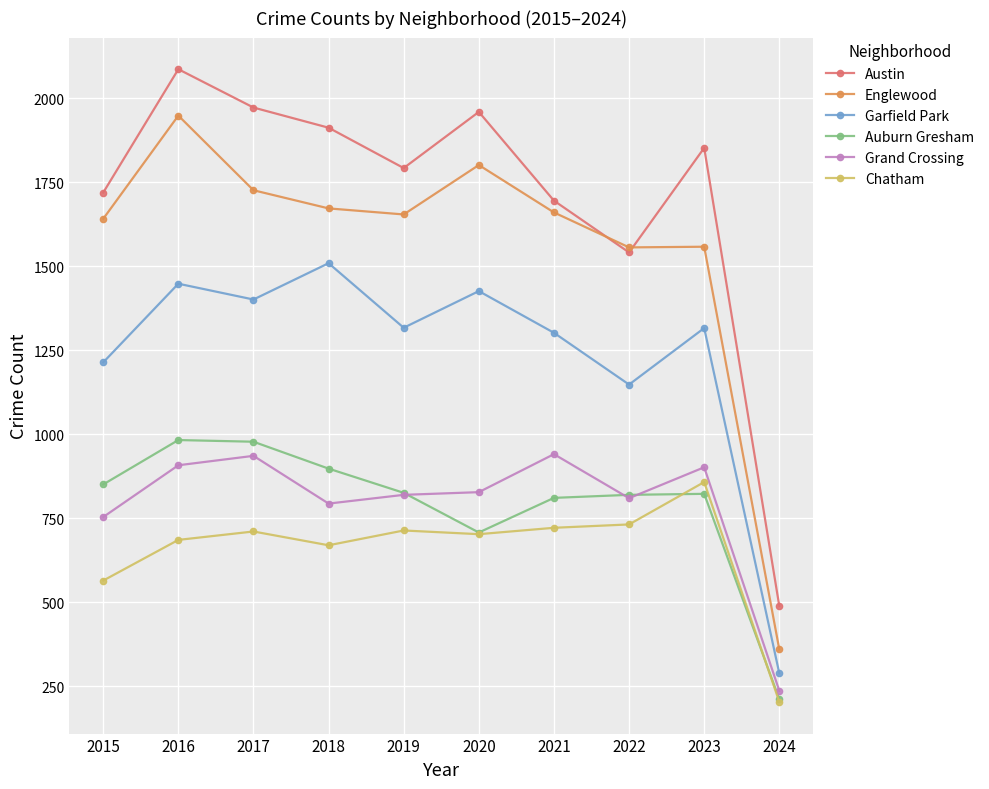

Does the chart display data point markers on the line(s)?

Yes